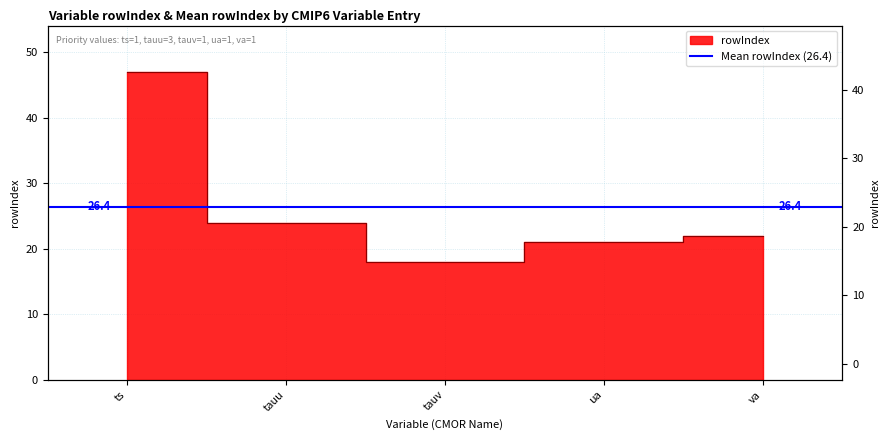

At which label is the value closest to 32?

tauu